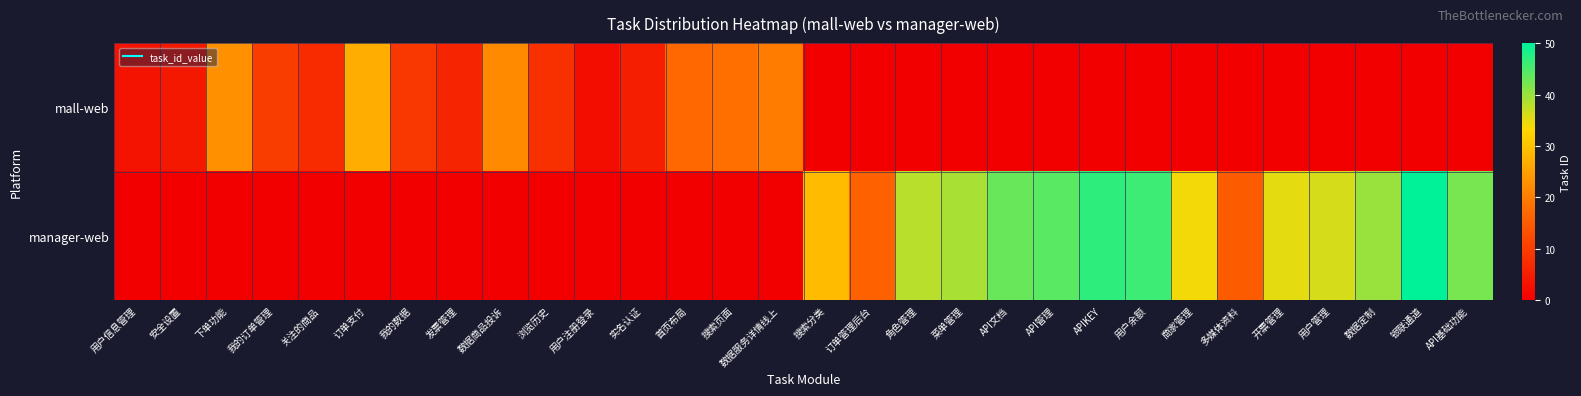

Which series has the widest spread of values?

manager-web